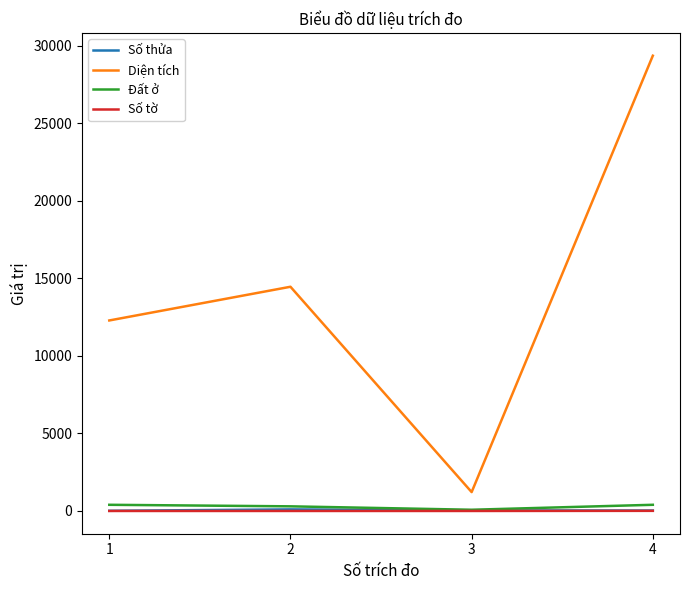

Read the Diện tích value at 4.

29372.1